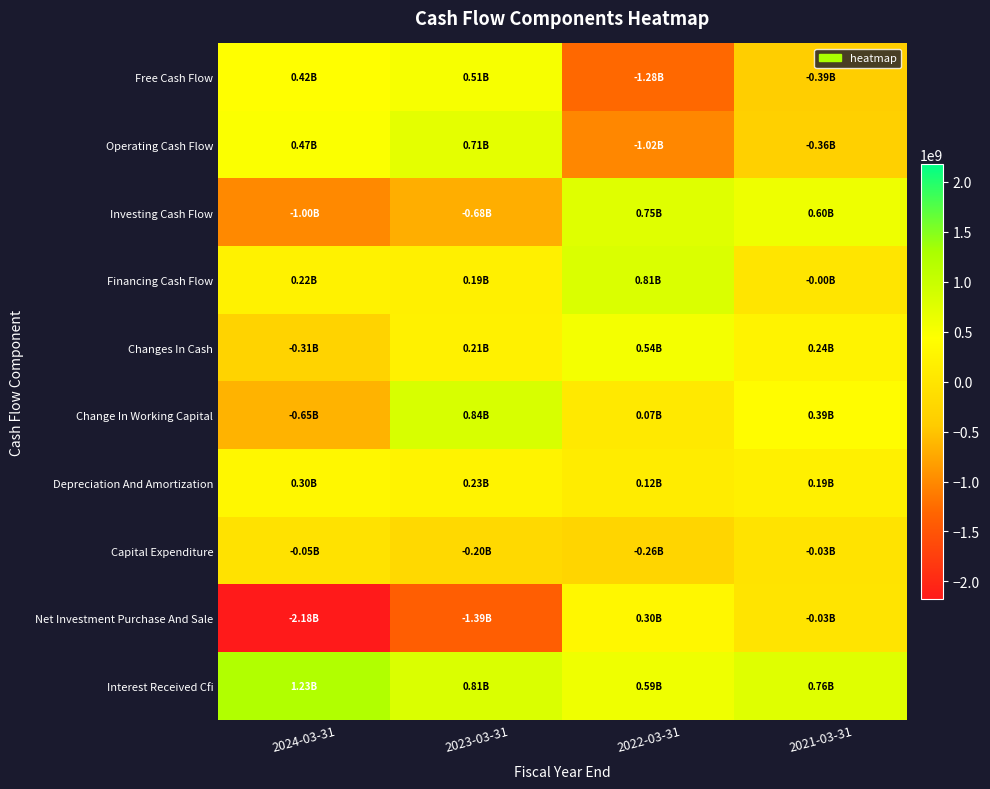

At which category is the sum across all series the highest?

2021-03-31